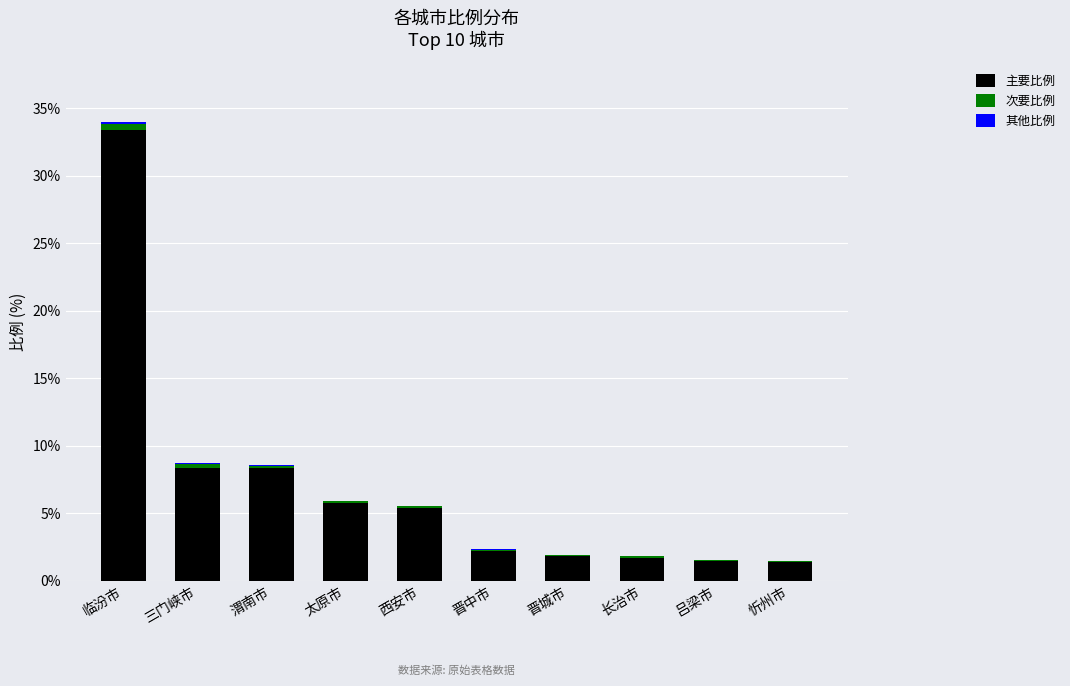

Is it true that 主要比例 equals 2.9 at 西安市?

False